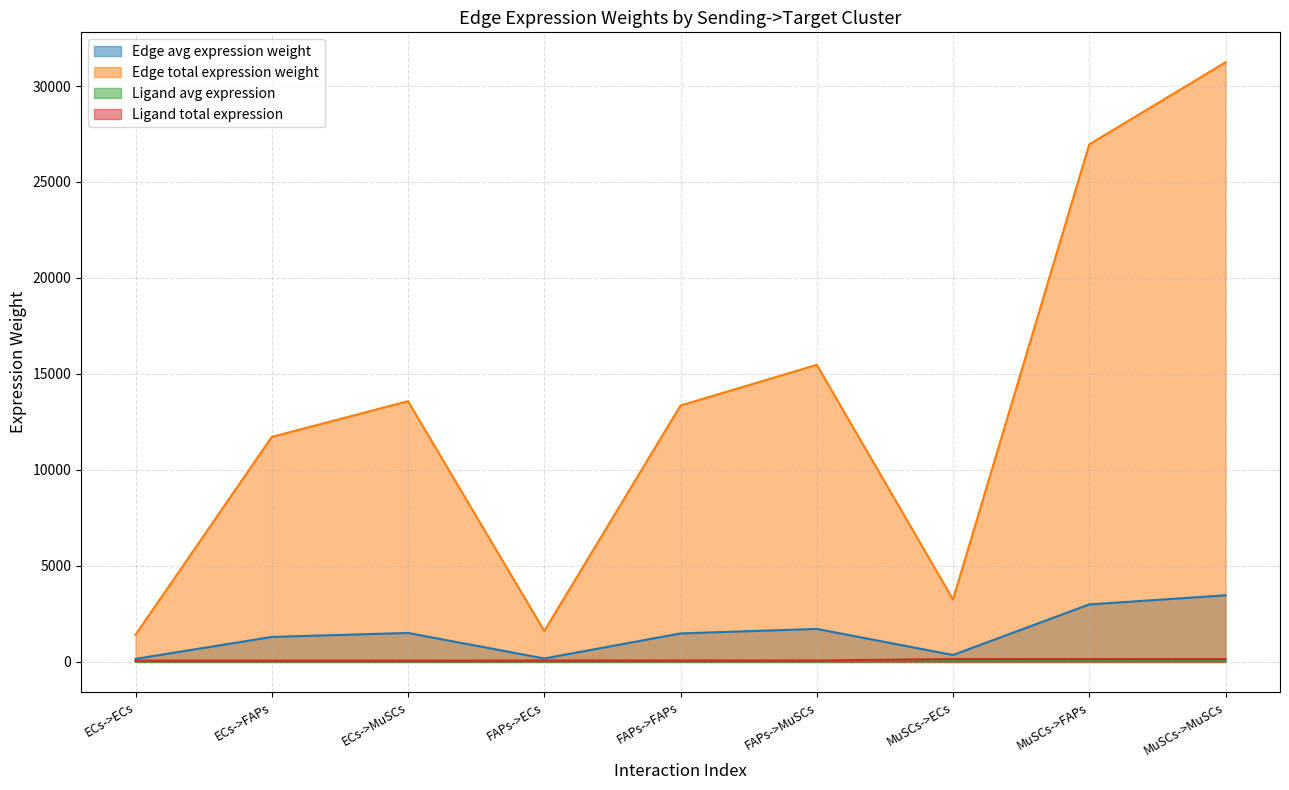

Reading left to right, what are all the values shown in this chart?

Edge avg expression weight: 157.2	1302.6	1509.2	179.2	1484.1	1719.6	361.6	2995.3	3470.5
Edge total expression weight: 1415.2	11723.0	13582.6	1612.5	13357.1	15476.0	3254.5	26958.0	31234.5
Ligand avg expression: 21.7	21.7	21.7	24.7	24.7	24.7	49.8	49.8	49.8
Ligand total expression: 65.0	65.0	65.0	74.0	74.0	74.0	149.4	149.4	149.4